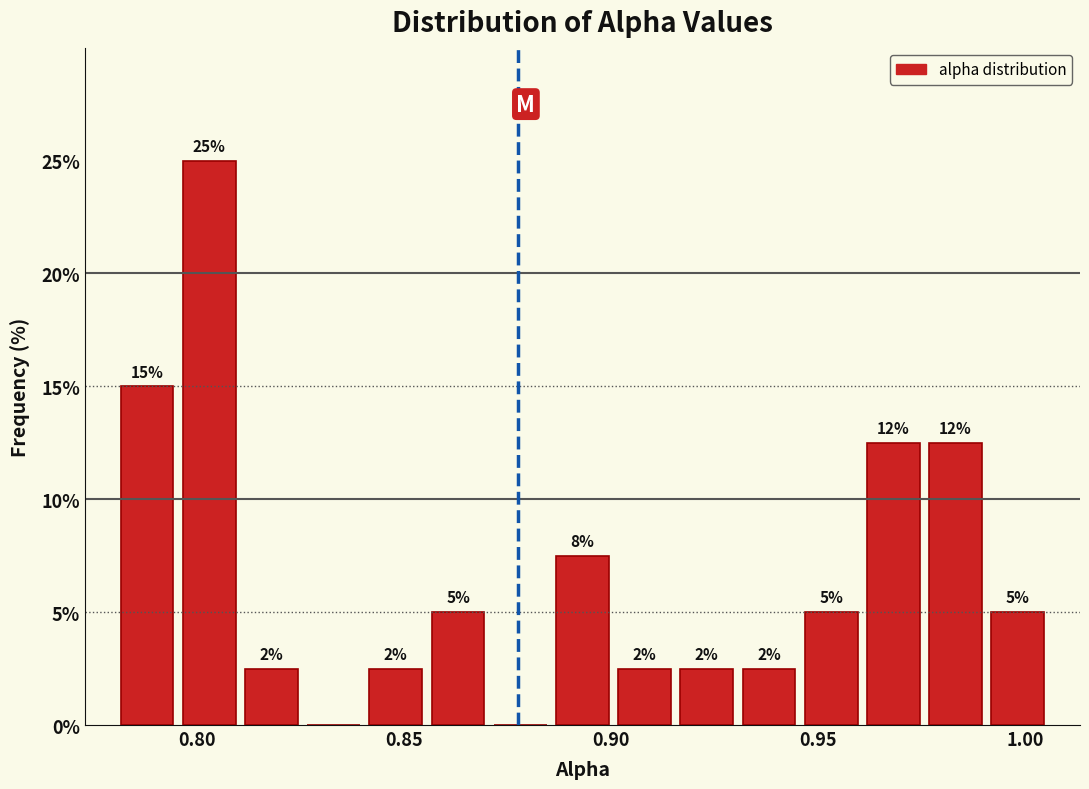

Around what value on the x-axis is the tallest bar? Give the approximate position of its centre, as read against the axis.

0.805